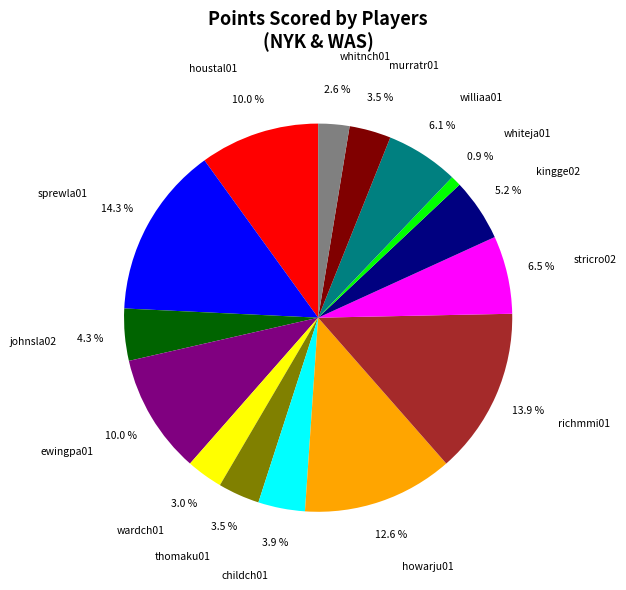

To the nearest percent, what is the average slice percentage?

7%